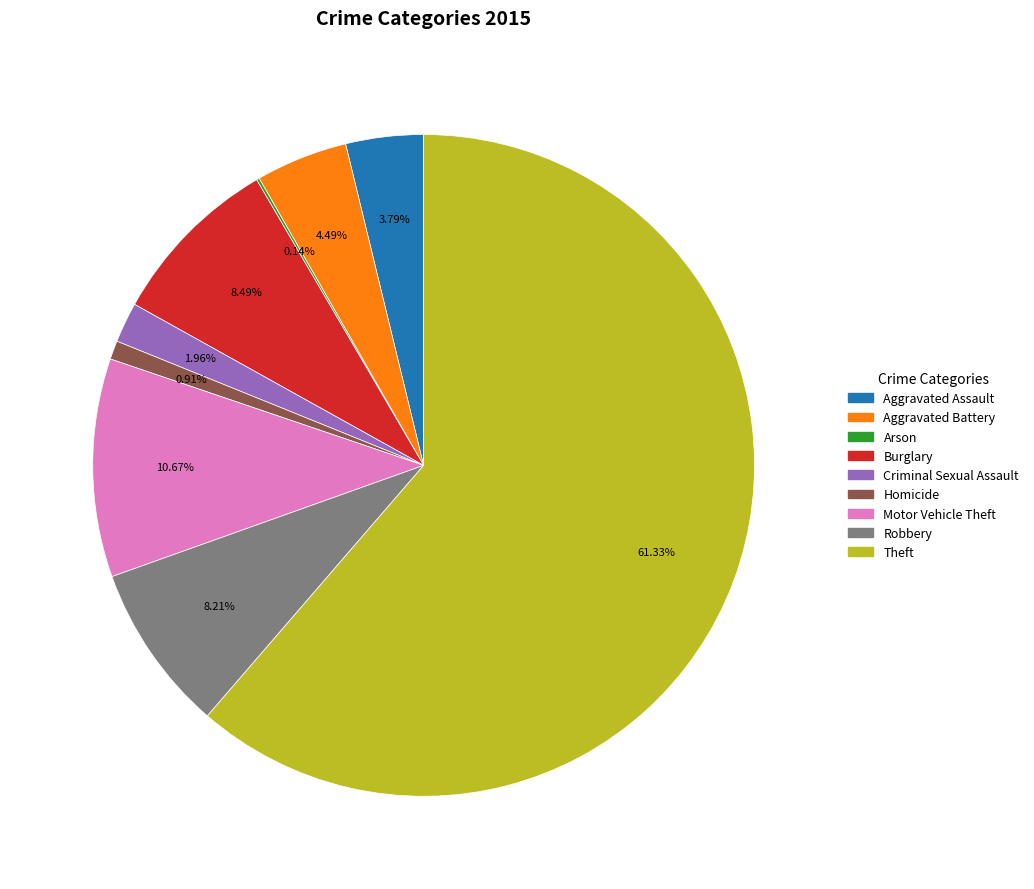

Which category has the biggest portion of the pie?

Theft